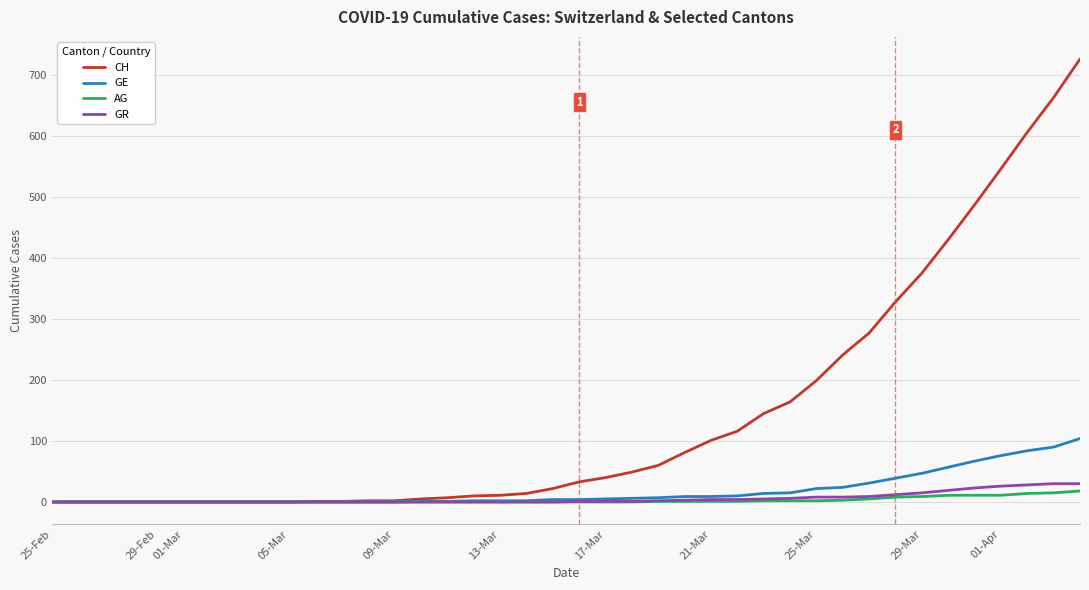

What is the maximum value for CH?

726